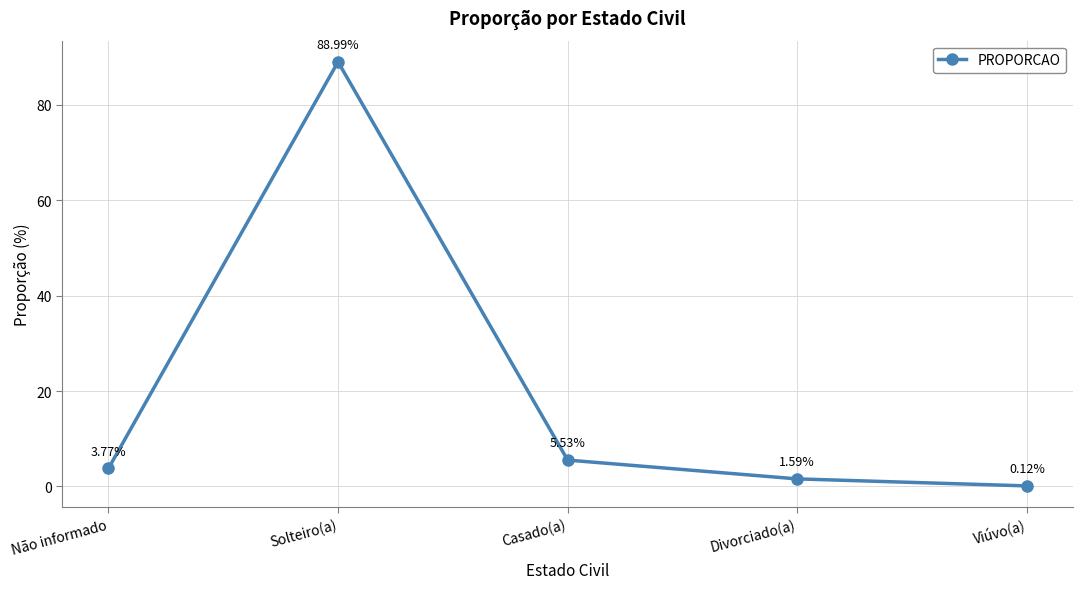

Is it true that the value at Solteiro(a) is 43.2?

False